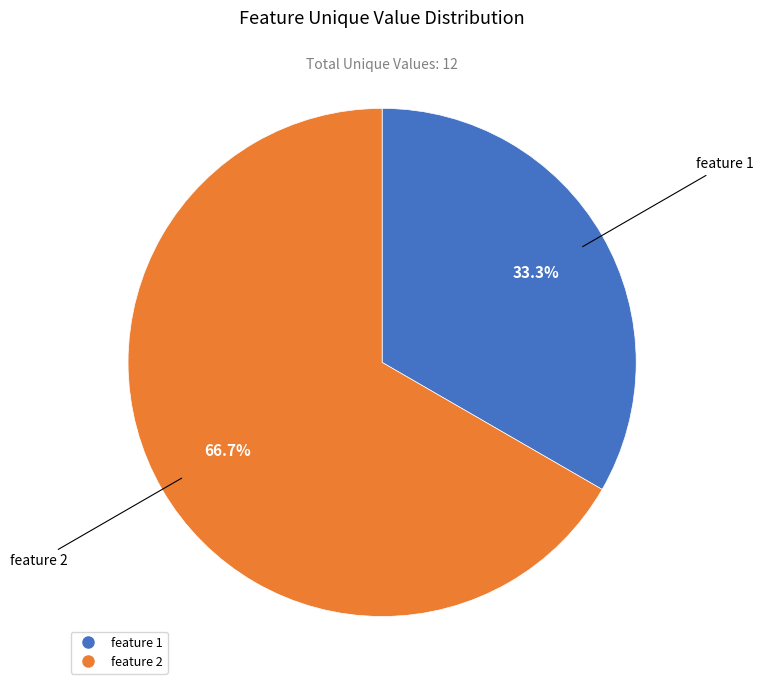

To the nearest percent, what portion does feature 1 represent?

33%